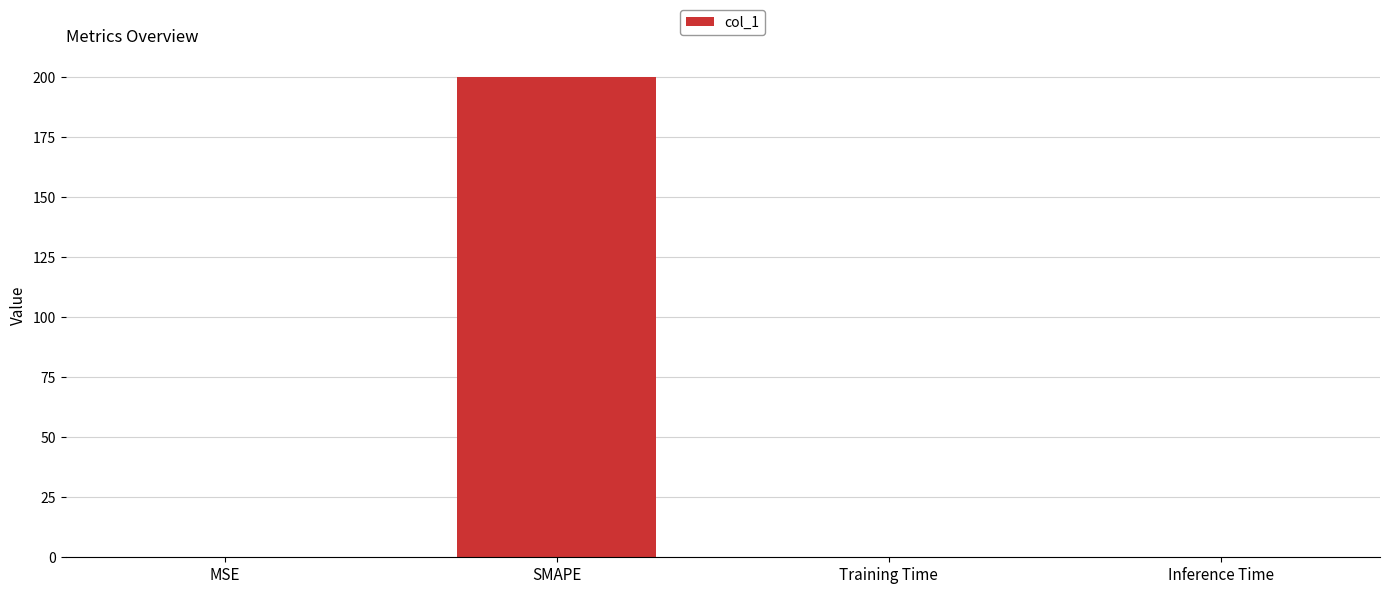

How many distinct data groups are displayed?

1